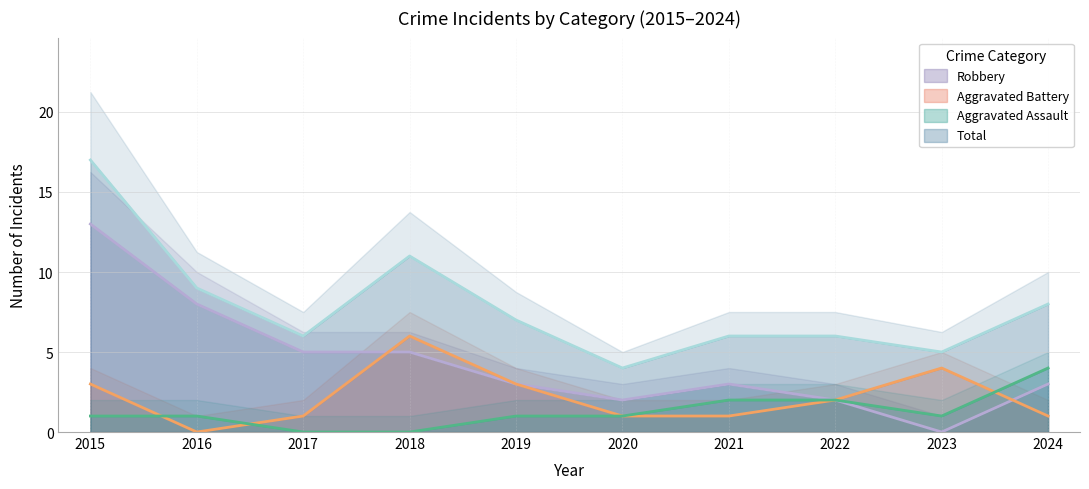

Rank the categories by Aggravated Assault value from highest to lowest.

2024, 2021, 2022, 2015, 2016, 2019, 2020, 2023, 2017, 2018